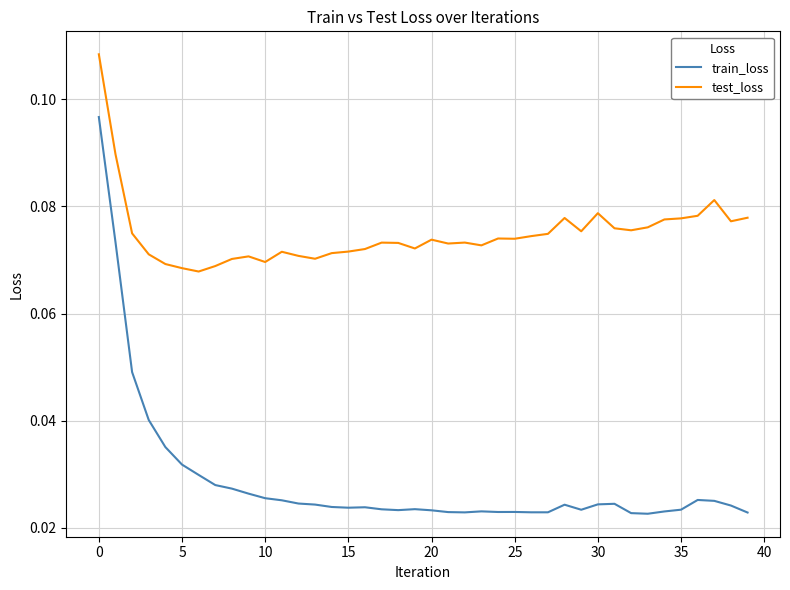

List the series in order of their peak value, highest first.

test_loss, train_loss